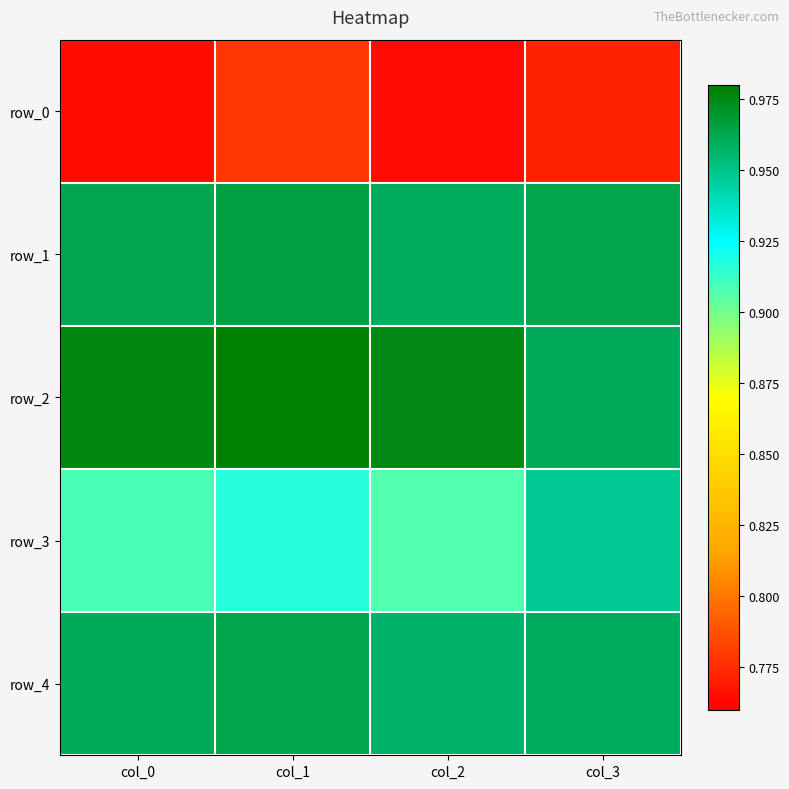

At which category is the sum across all series the highest?

col_1